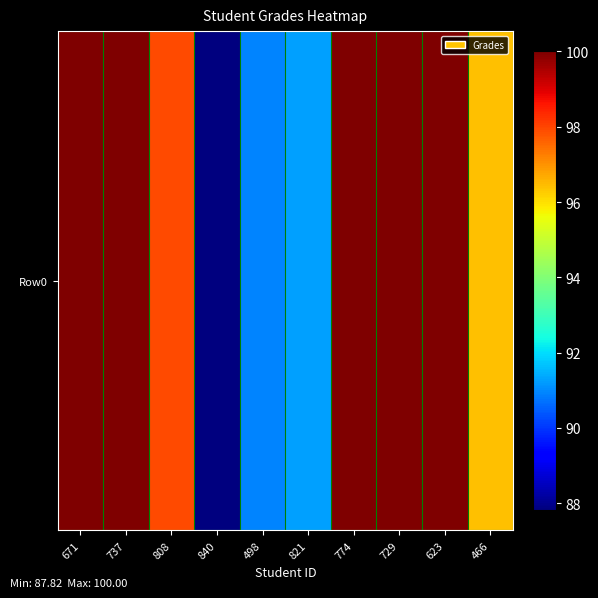

Rank the categories by value from highest to lowest.

671, 737, 774, 729, 623, 808, 466, 821, 498, 840